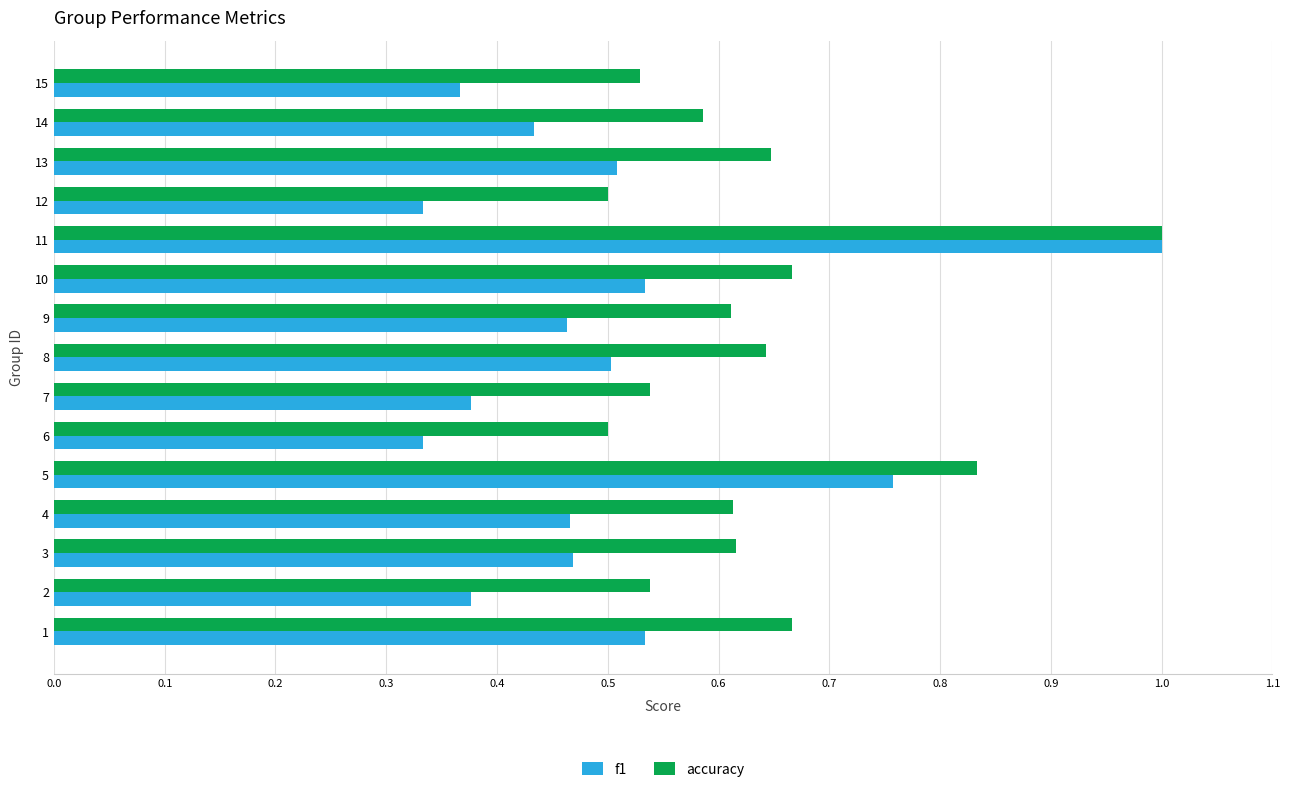

At how many categories does at least one series exceed 0?

15